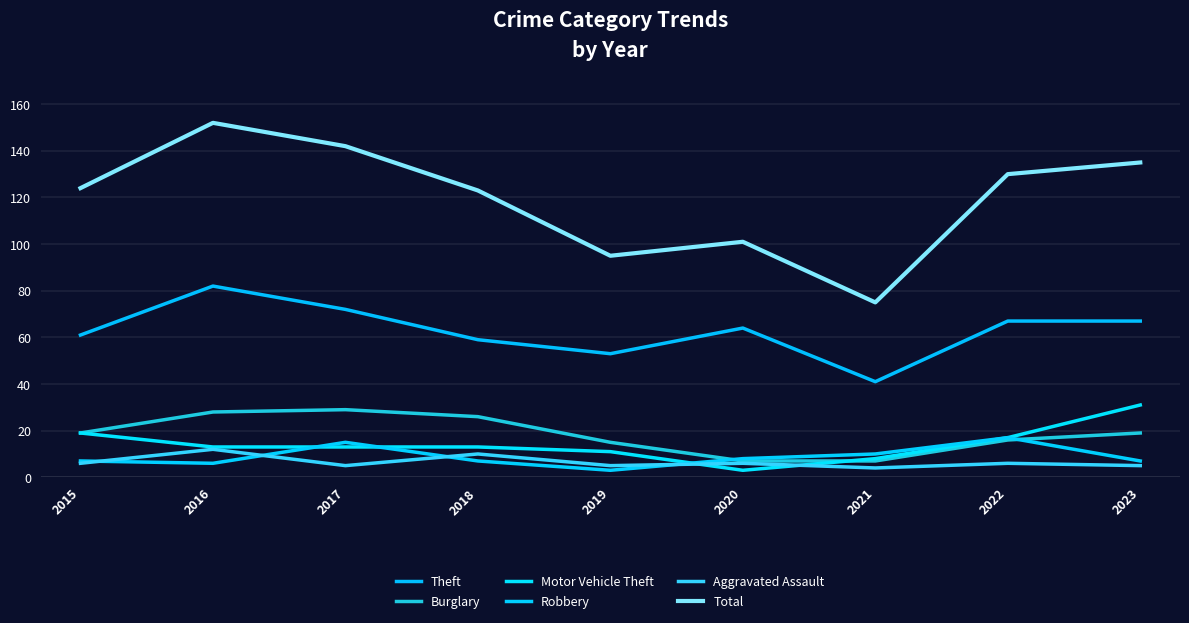

How many lines are shown in the chart?

6